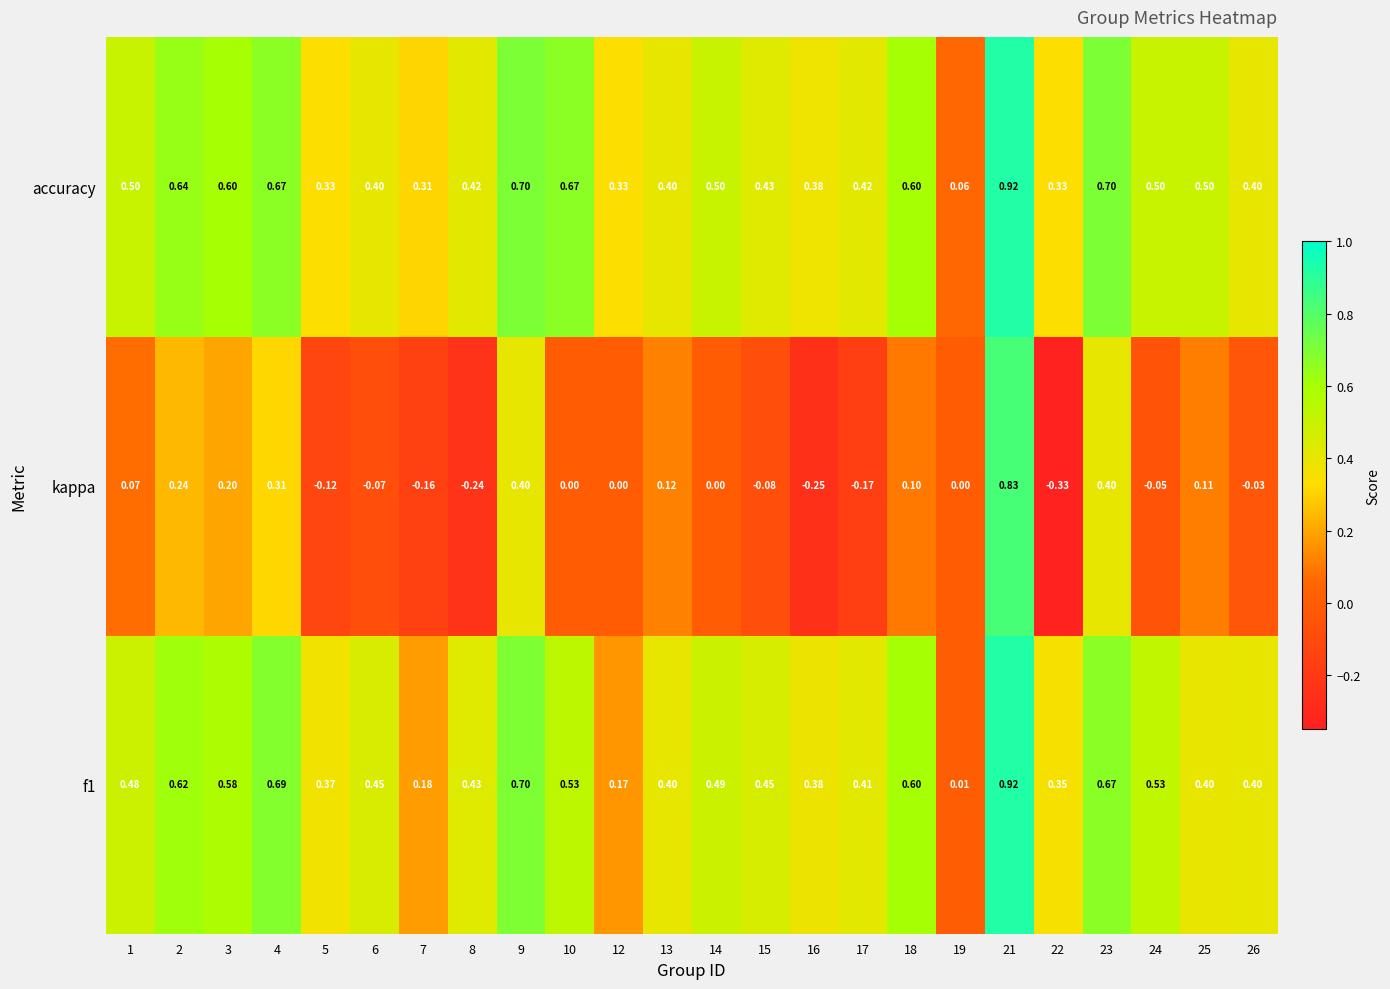

What is the difference between the highest and lowest values at 16?

0.6